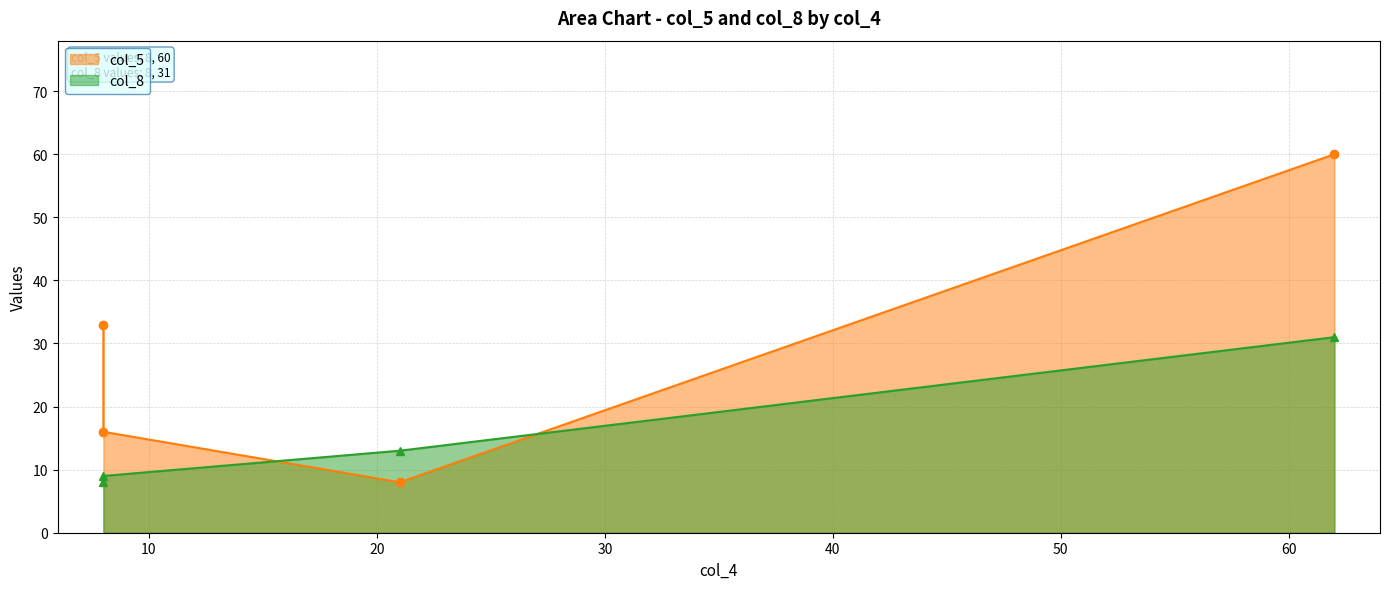

Which label corresponds to the smallest value in the chart?

21